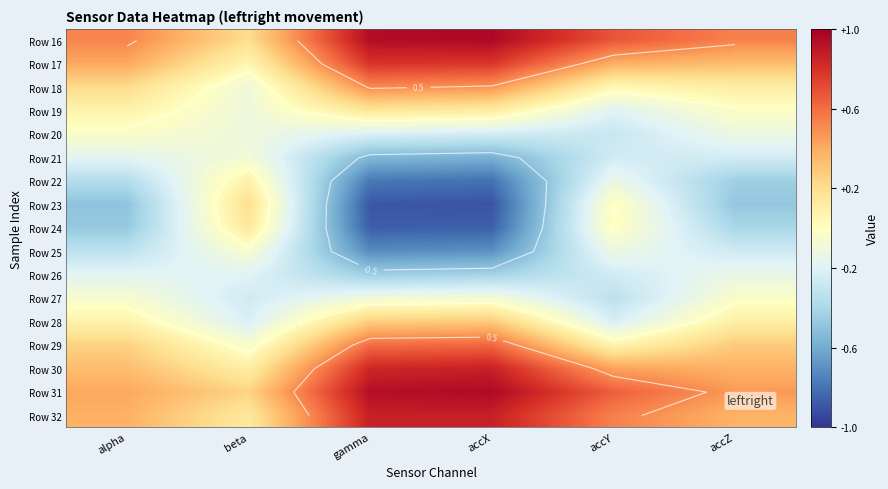

What is the smallest value displayed?

-0.9